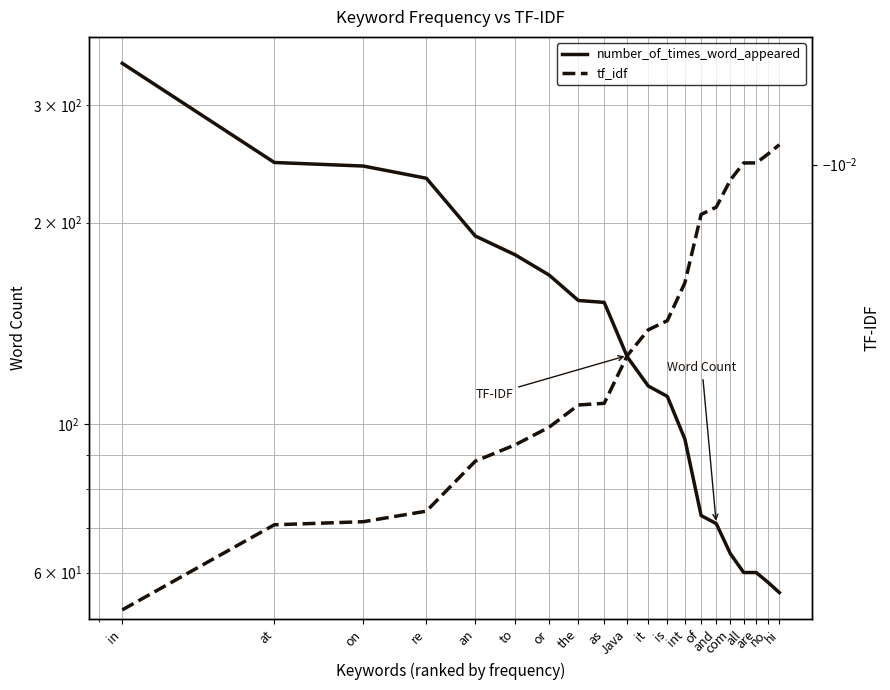

At how many categories does at least one series exceed 51?

20